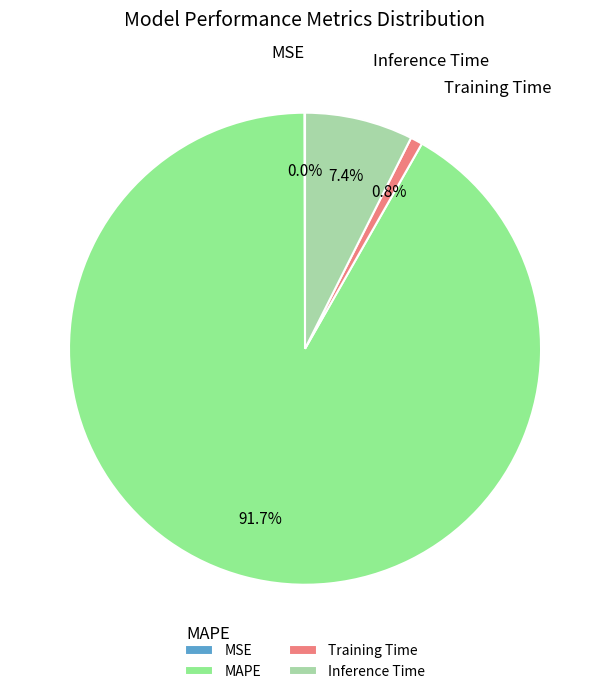

To the nearest percent, what is the average slice percentage?

25%